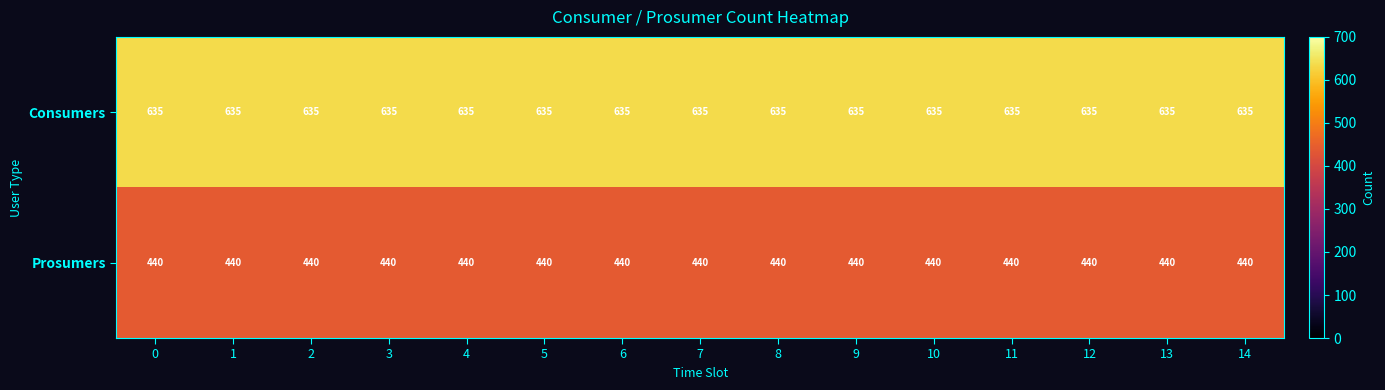

What is the total value across all series at 4?

1075